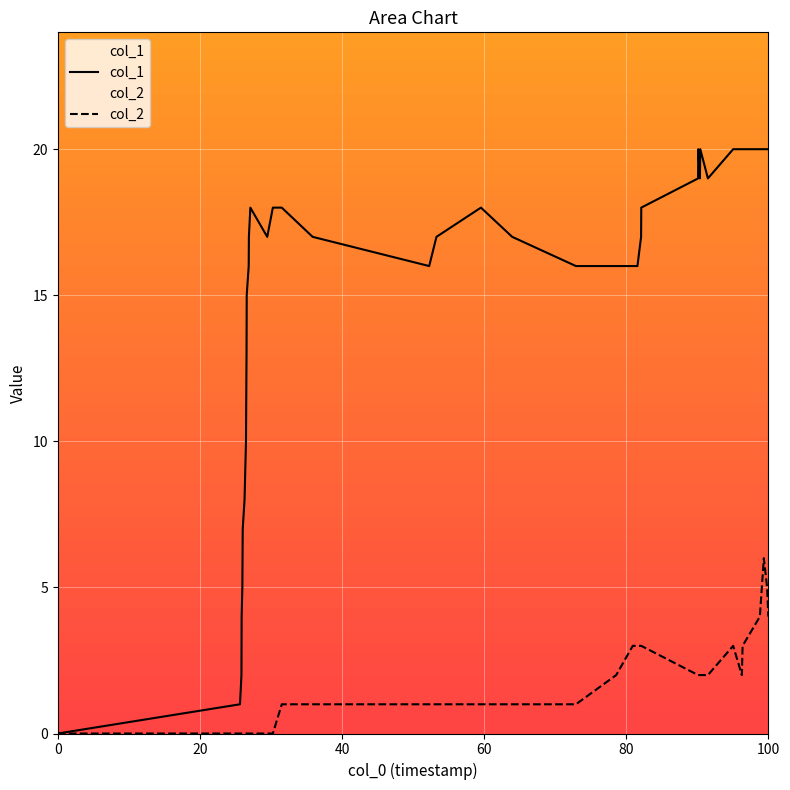

Which series has the largest total across all categories?

col_1